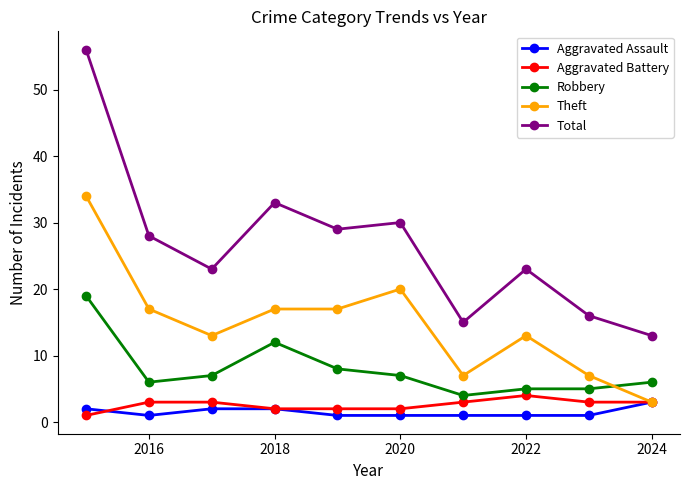

What is the maximum value shown in the chart?

56